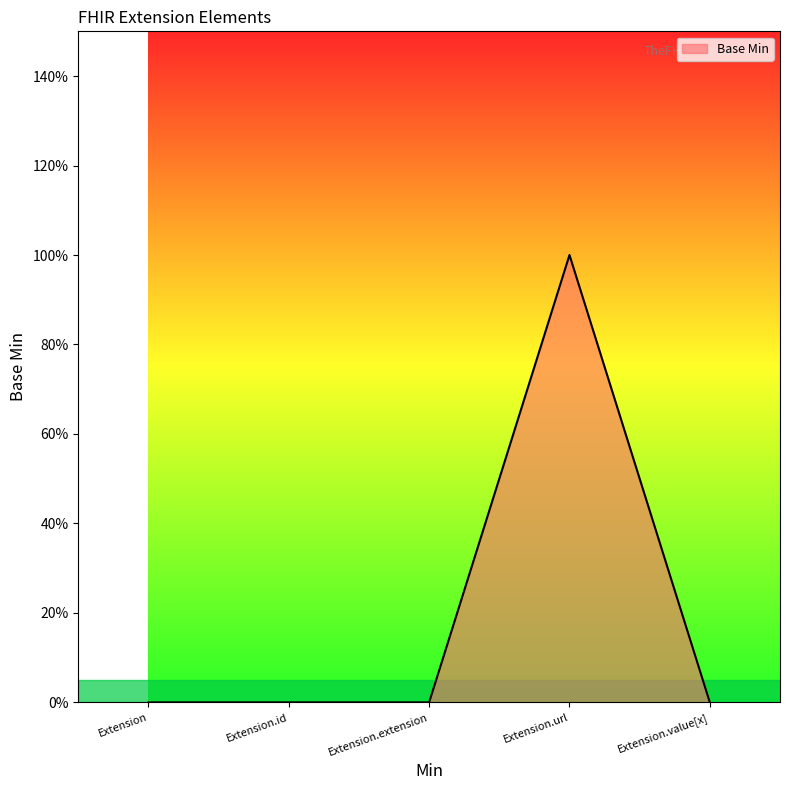

Does the chart have visible grid lines?

No